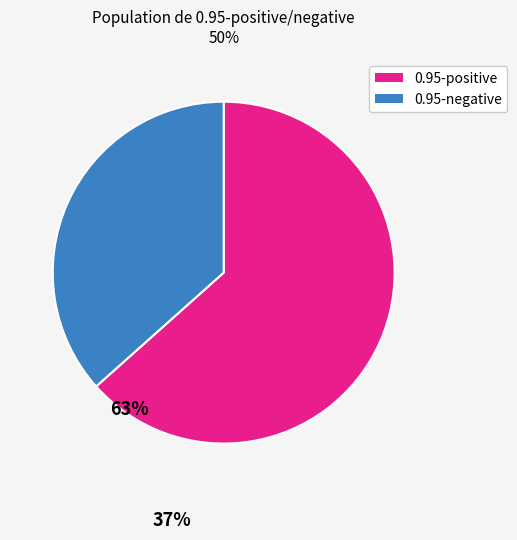

Is there a majority slice in this chart?

Yes